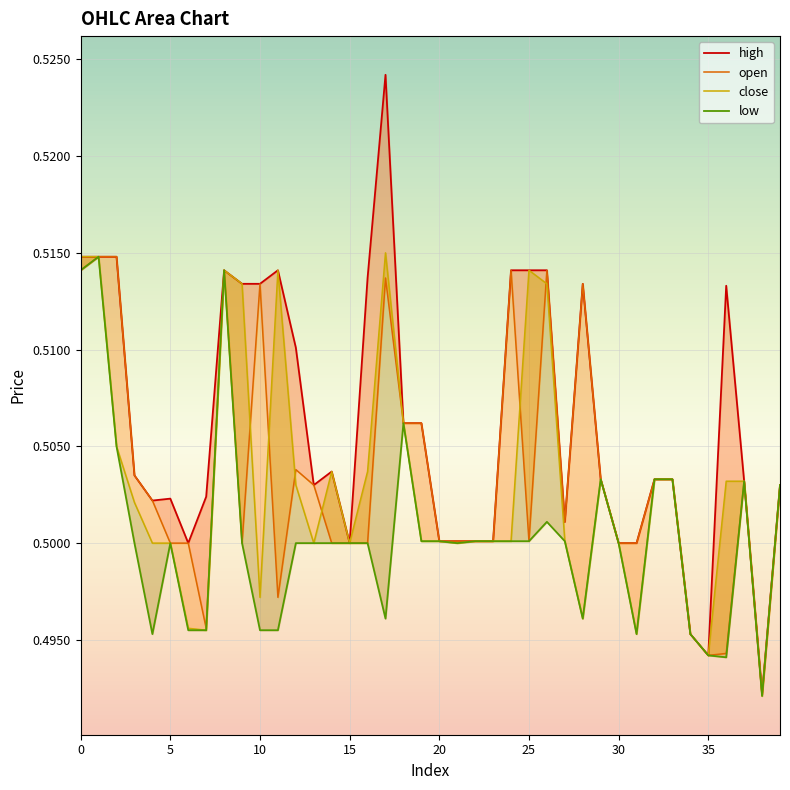

True or false: close has a value of 0.8 at 20.

False